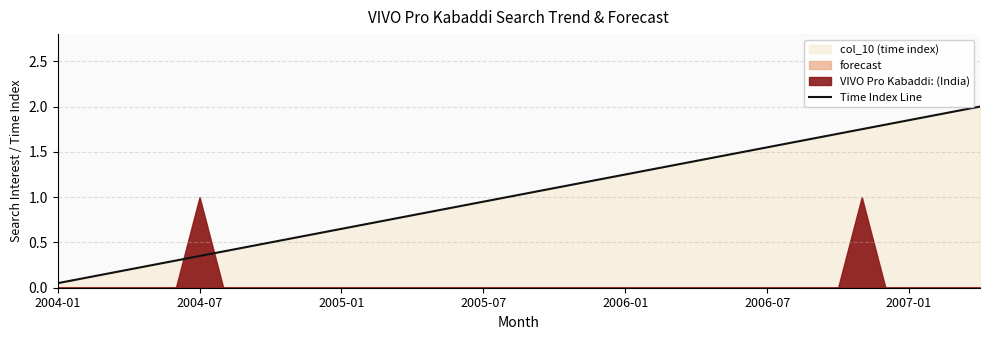

Does the chart display data point markers on the line(s)?

No